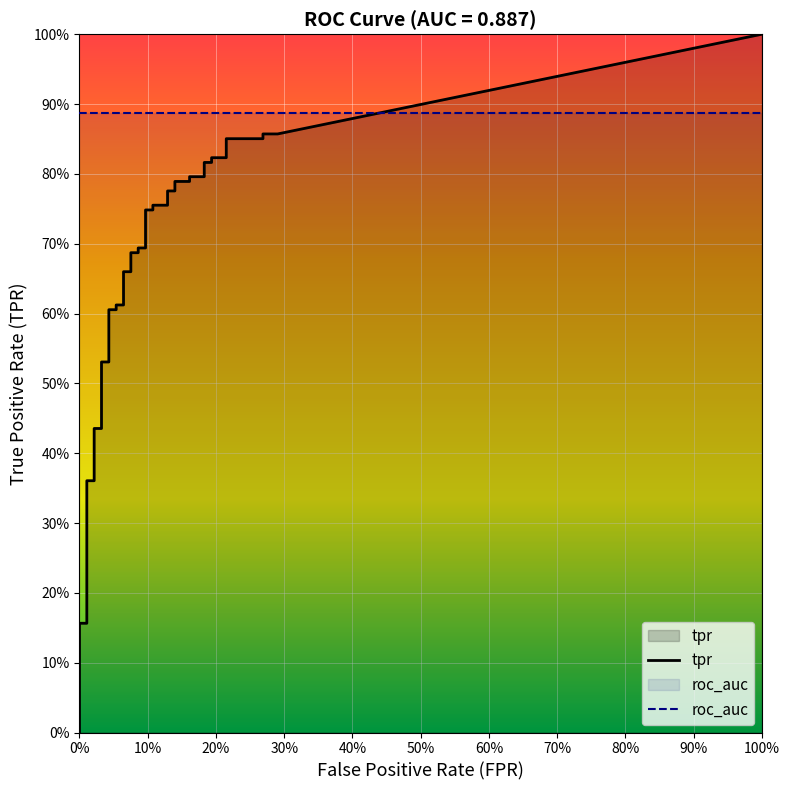

How many lines are shown in the chart?

2